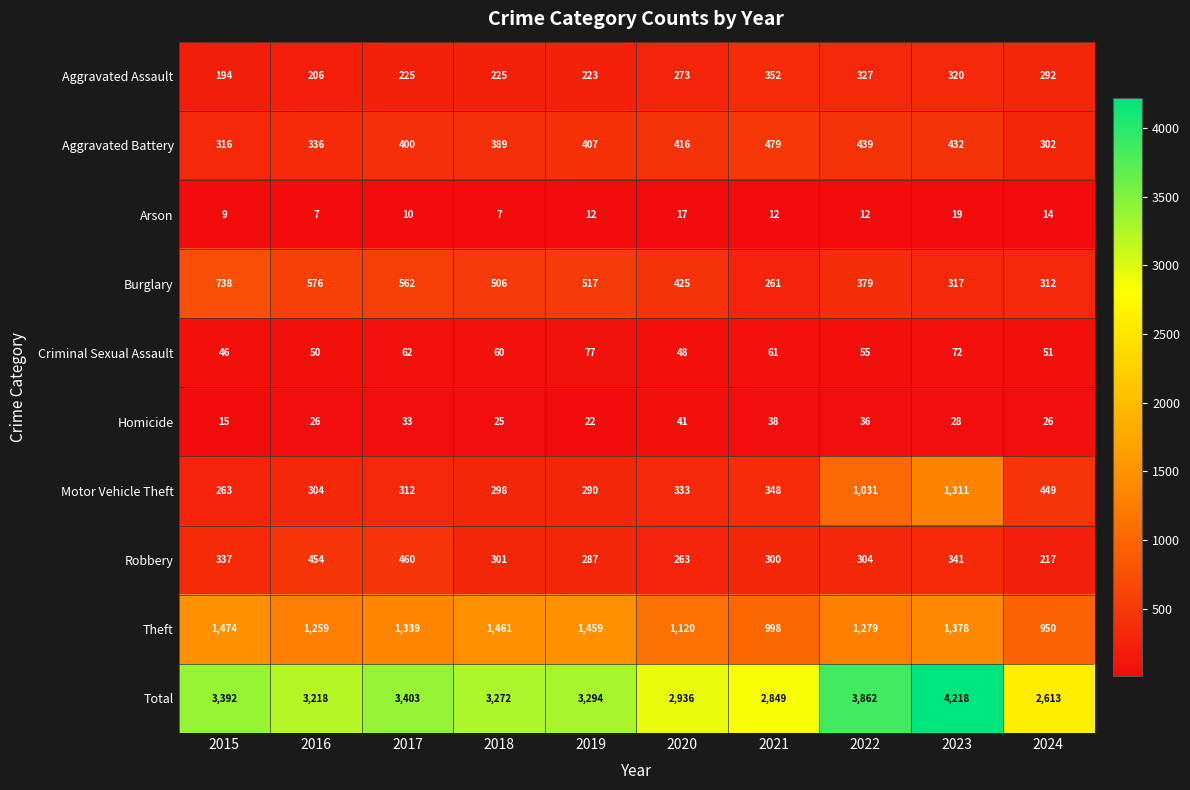

Which series has the largest total across all categories?

Total